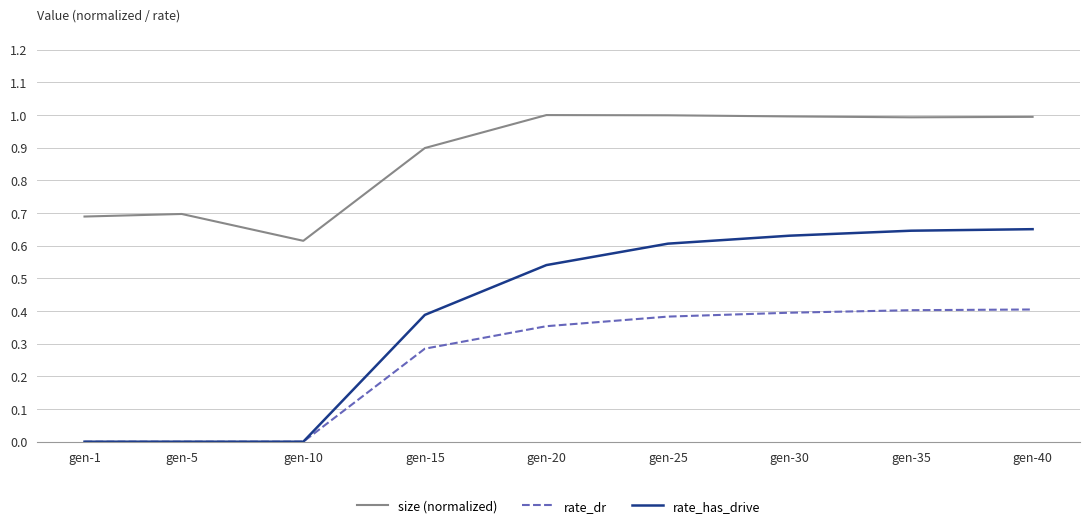

How many lines are shown in the chart?

3